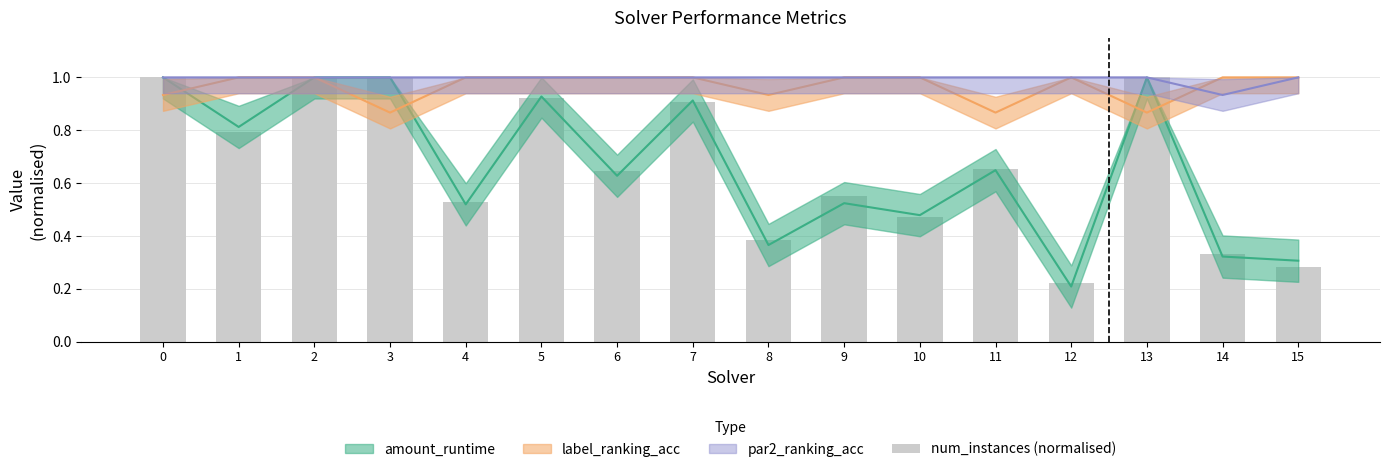

Read the value at 10.

0.5